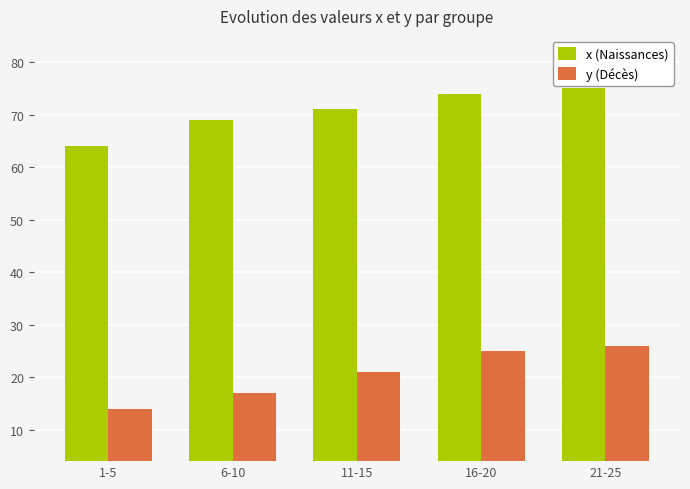

What is the greatest value displayed?

75